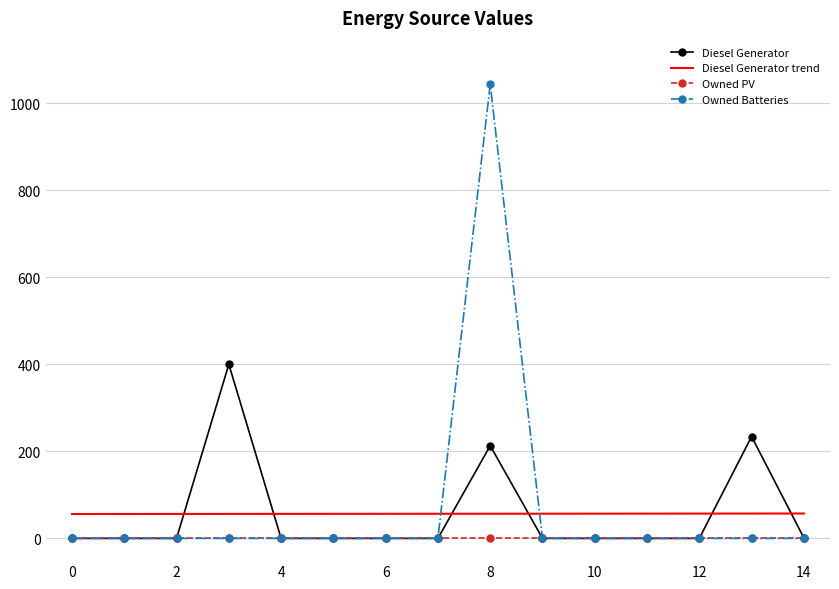

List the series in order of their peak value, lowest first.

Owned PV, Diesel Generator trend, Diesel Generator, Owned Batteries